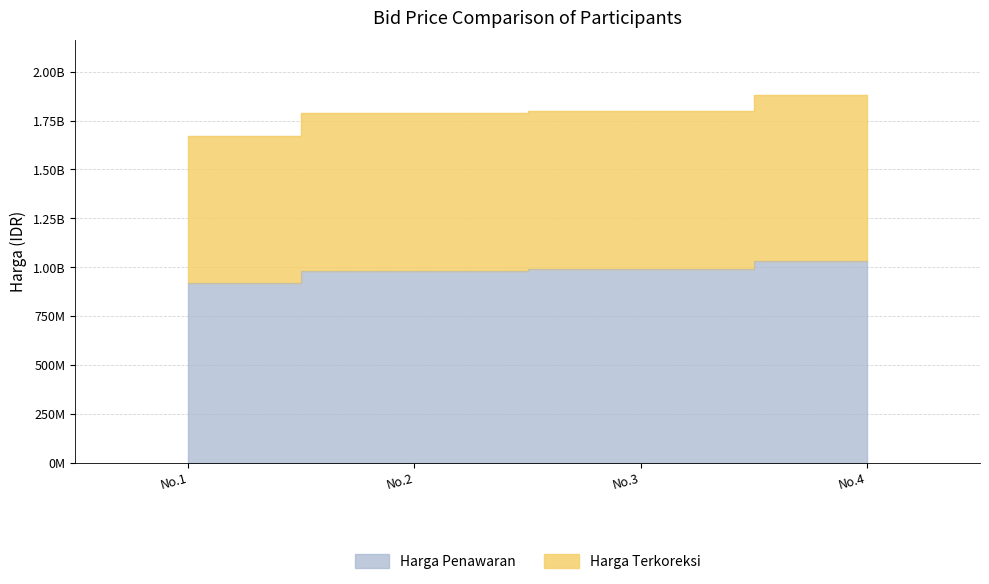

How many lines are shown in the chart?

2